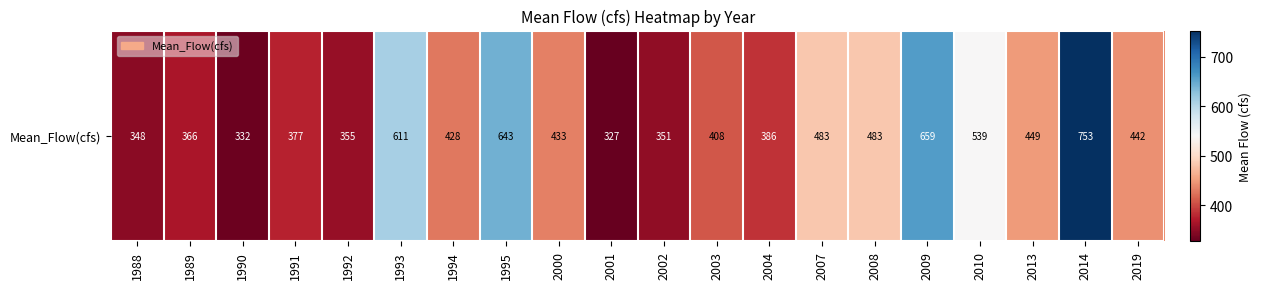

Which has a higher value, 1992 or 2004?

2004